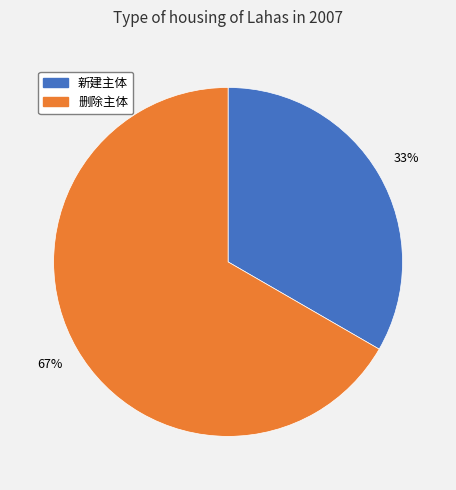

To the nearest percent, what percentage of the pie is 新建主体?

33%